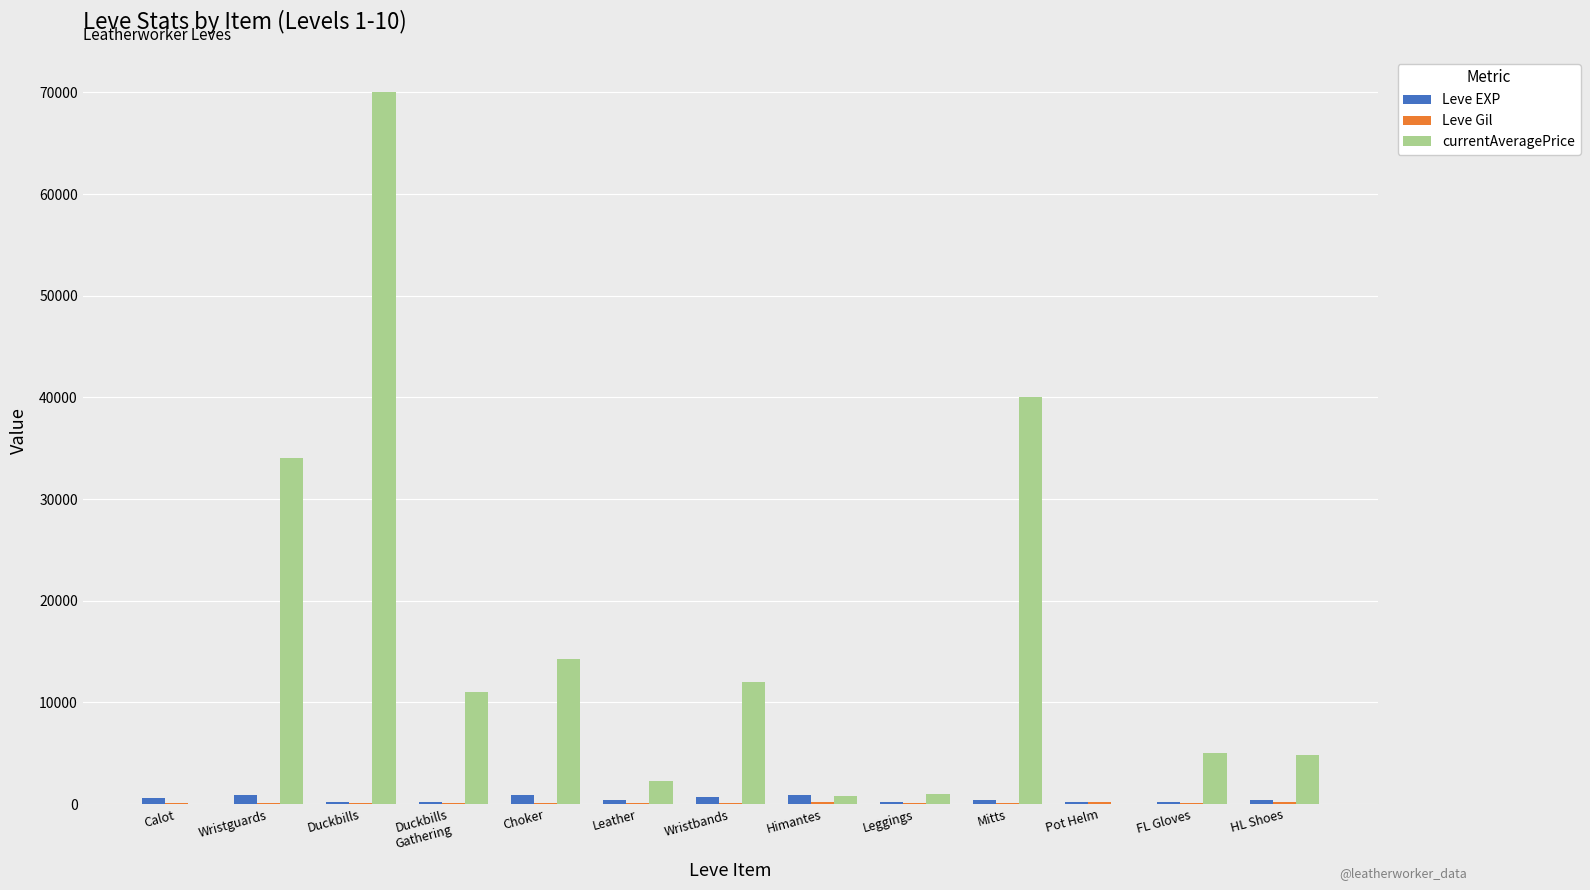

What is the sum of all Leve EXP values?

6120.0